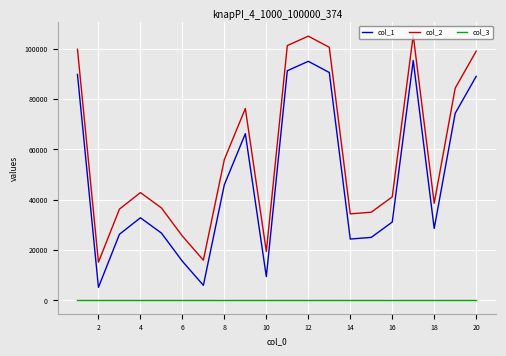

True or false: col_2 and col_1 intersect in this chart.

False